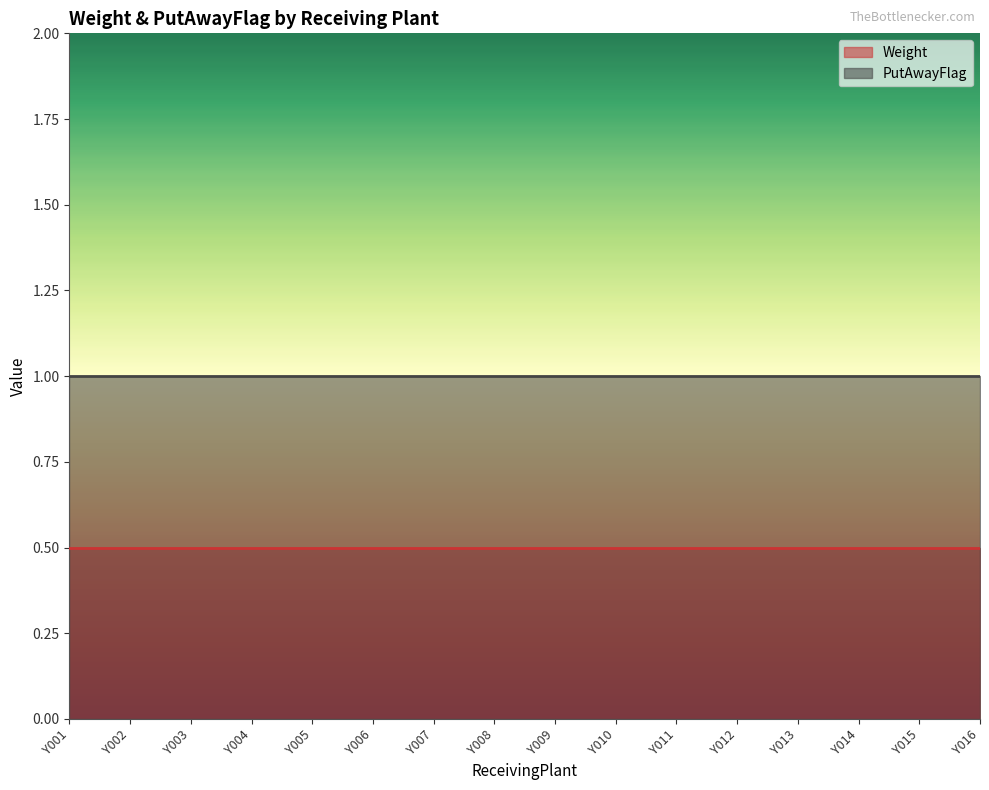

How many distinct data groups are displayed?

2